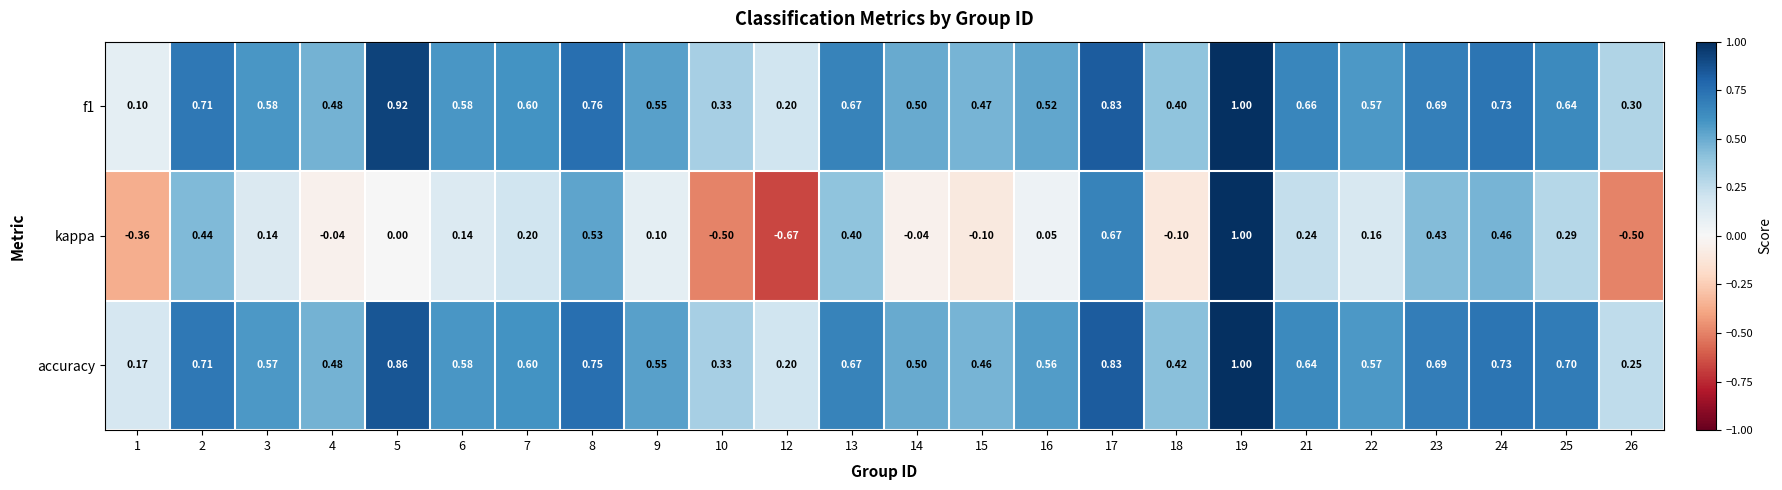

Which series has the largest total across all categories?

accuracy